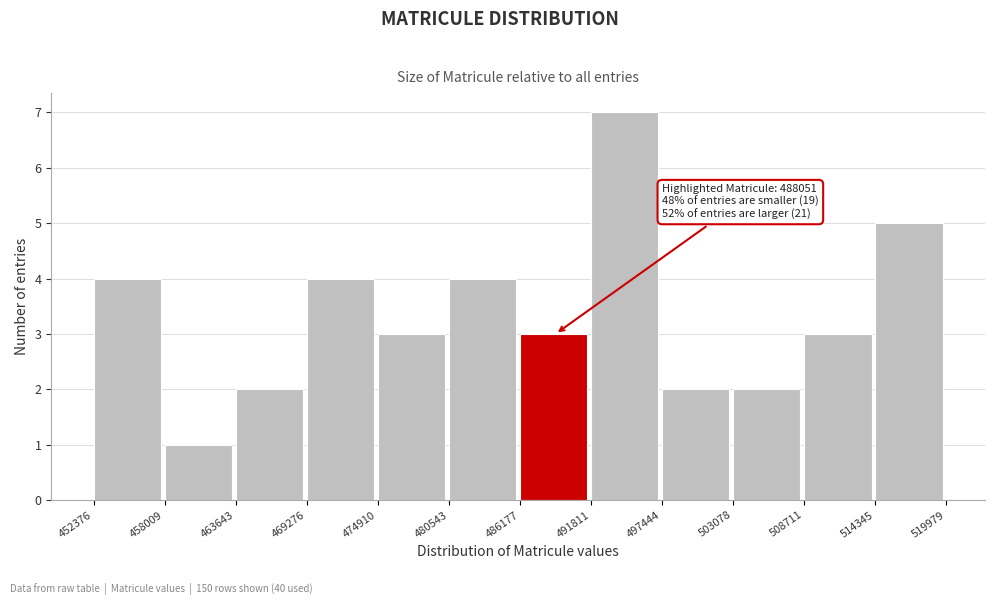

Over which range of the x-axis is the bar tallest?

491811 to 497444